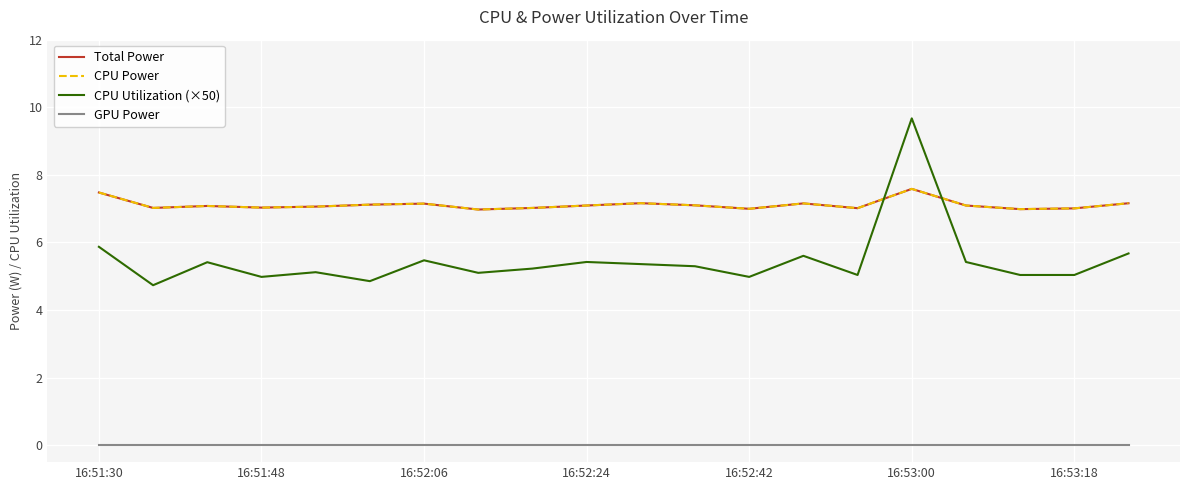

At which category is the sum across all series the highest?

16:53:00